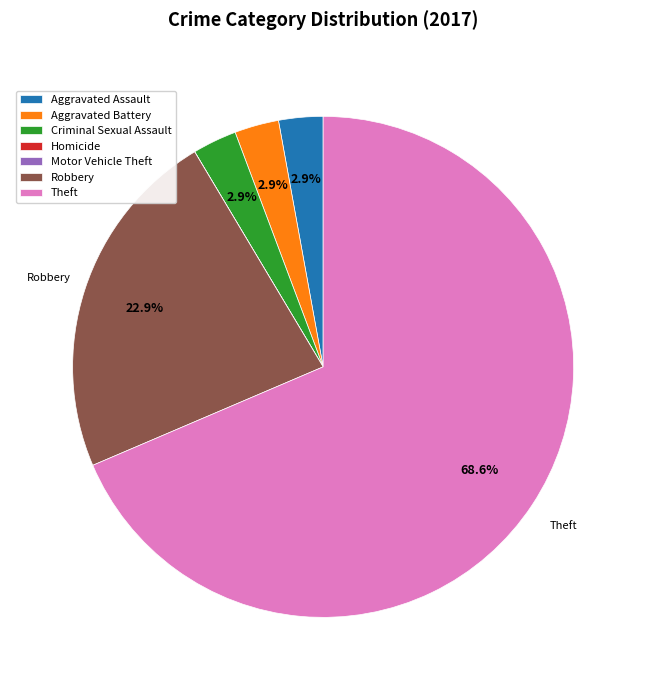

Which category has the biggest portion of the pie?

Theft